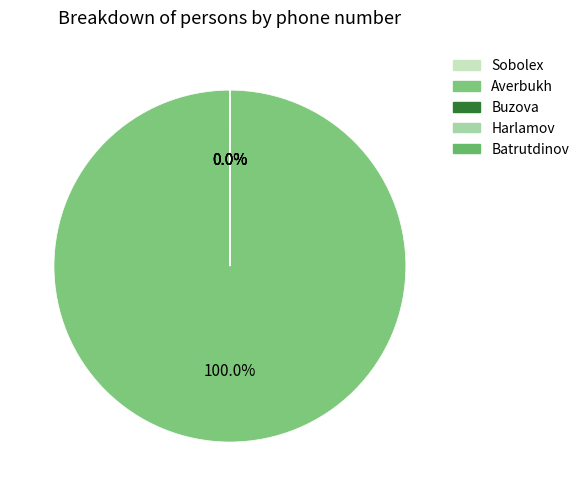

Does Harlamov account for over 50% of the chart?

No